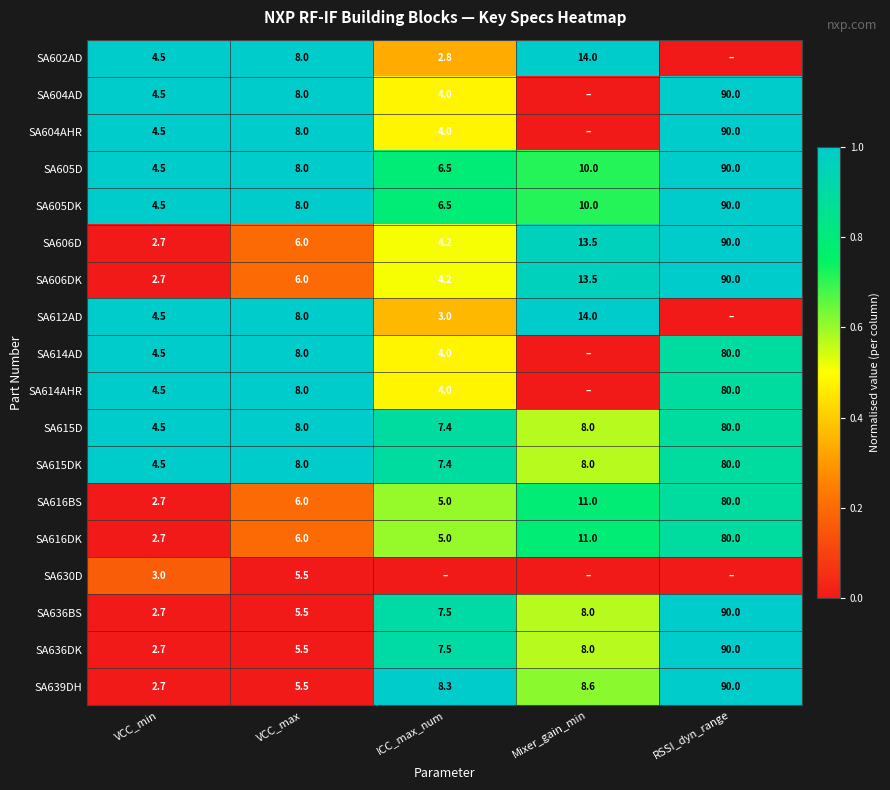

What is the difference between the maximum and second lowest values in the SA636DK series?

84.5